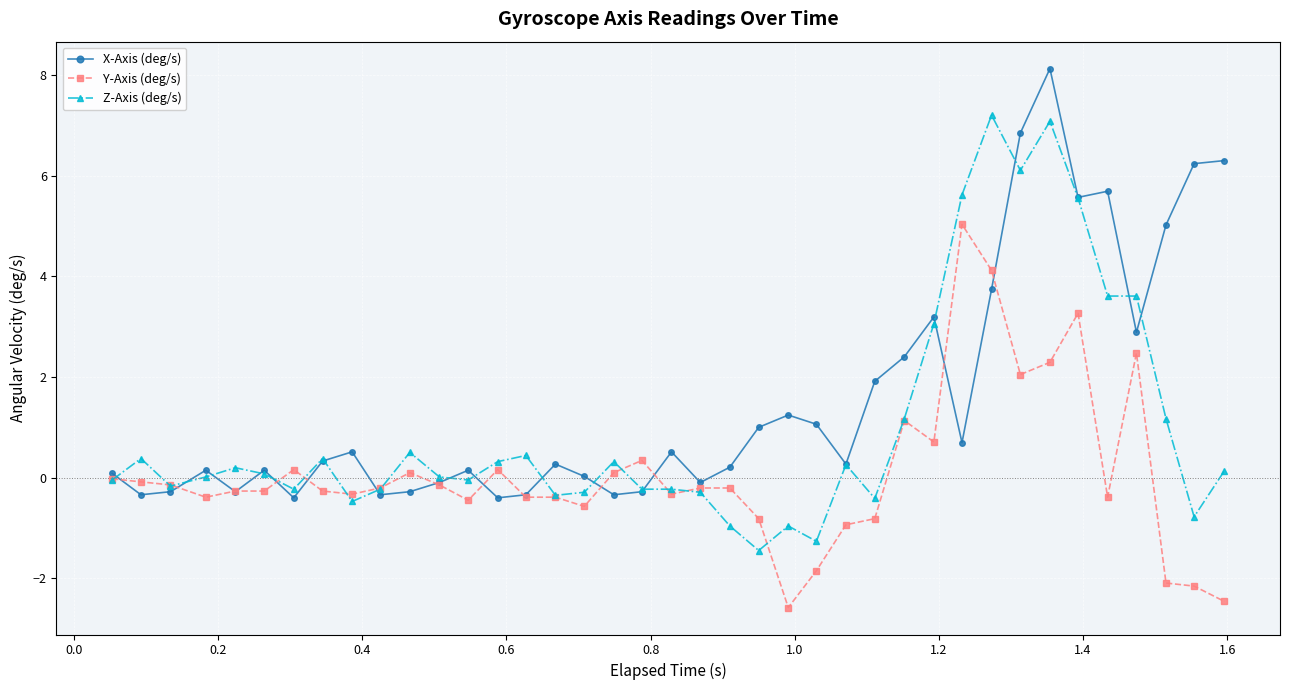

What is the value of the X-Axis (deg/s) point at the 31st from the left?

3.7